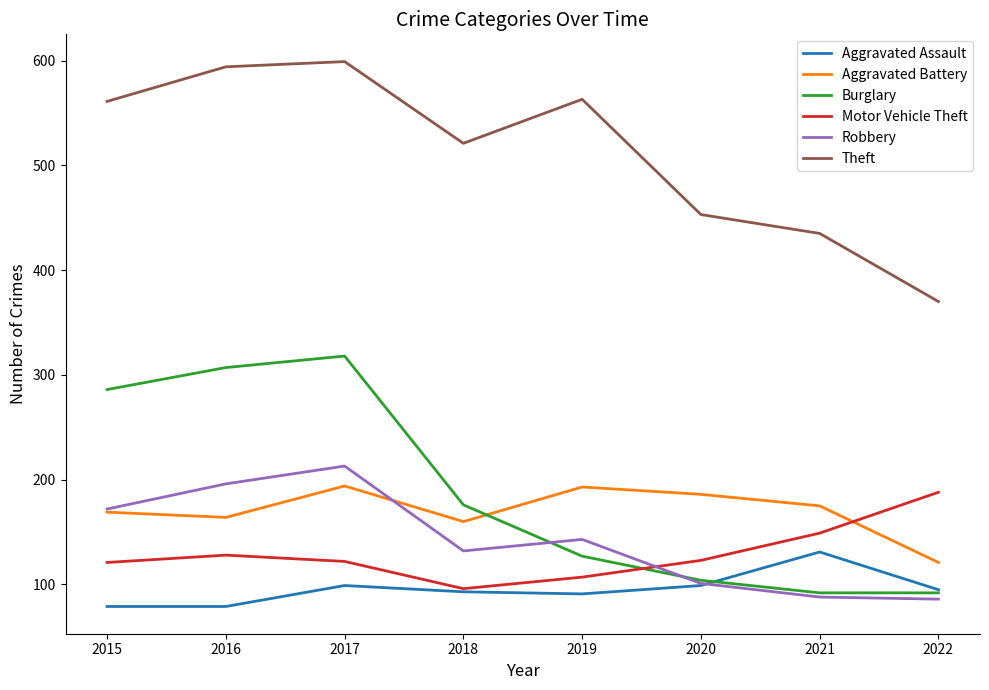

Does the chart display data point markers on the line(s)?

No